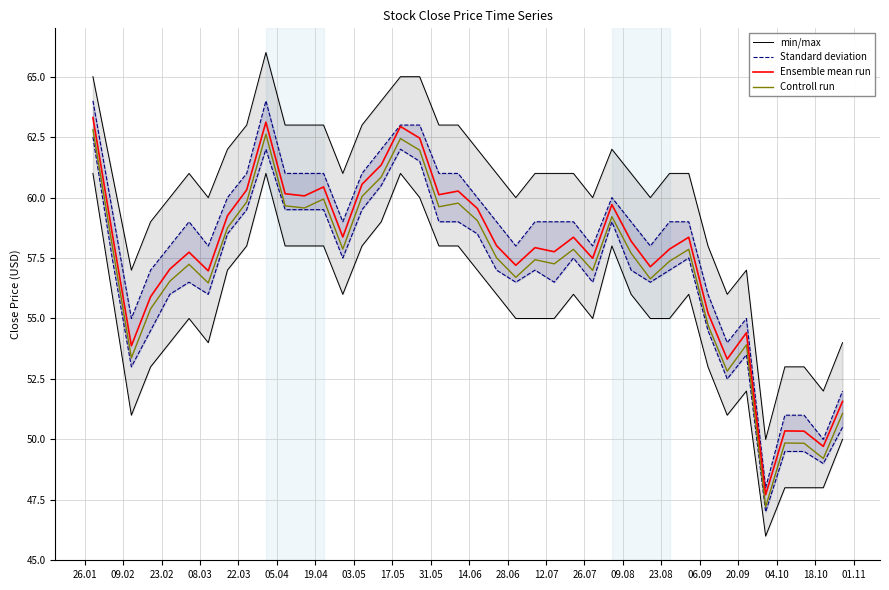

True or false: Standard deviation and Ensemble mean run intersect in this chart.

False